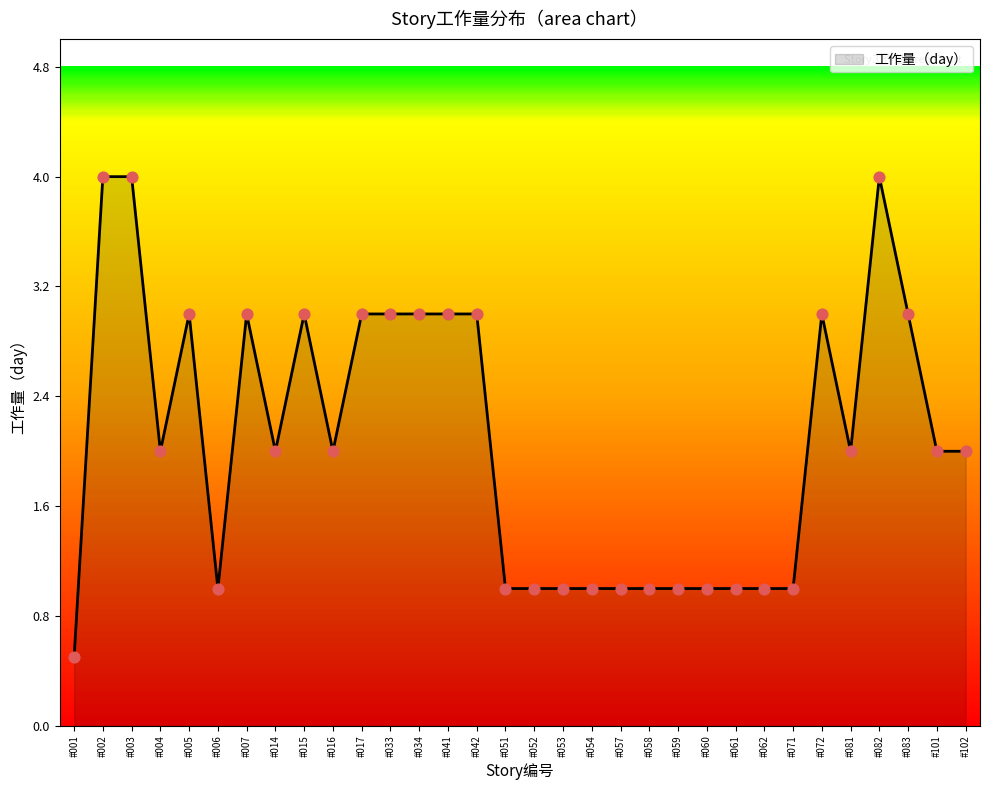

Approximately how many times larger is the value at #007 compared to #005?

1.0